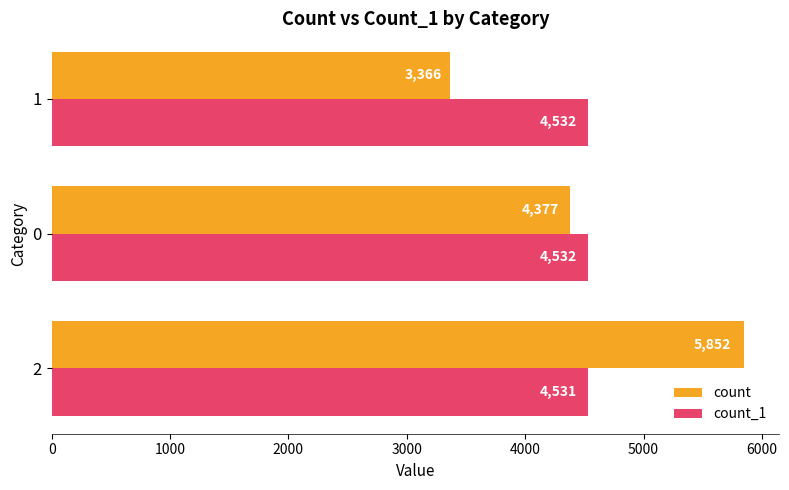

What is the minimum value for count_1?

4531